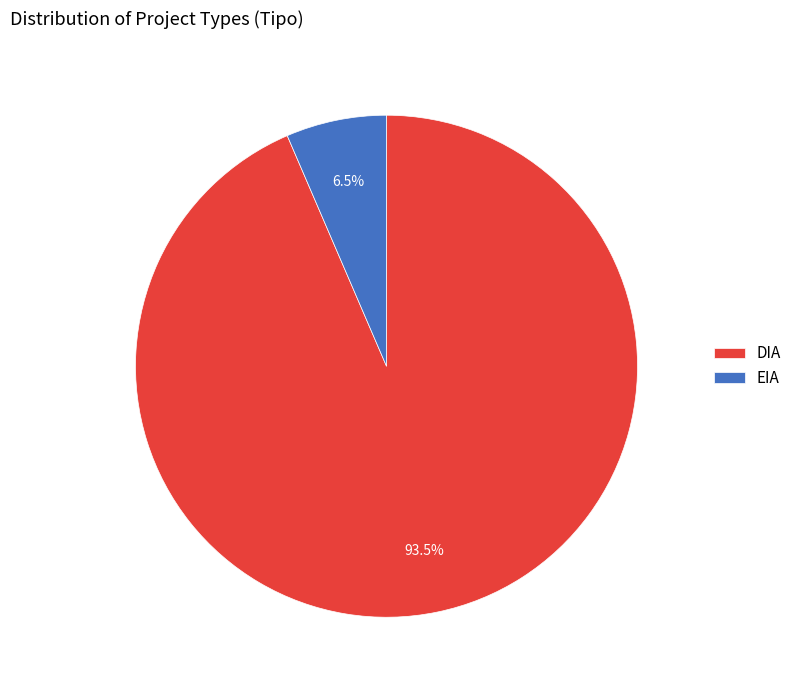

Which slice is the largest?

DIA